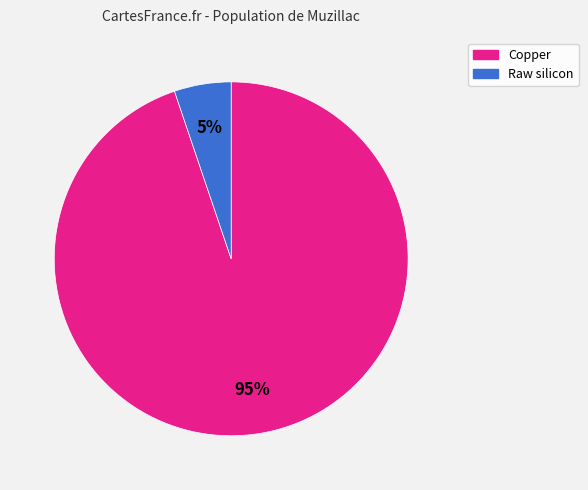

Rank the categories by value from lowest to highest.

Raw silicon, Copper